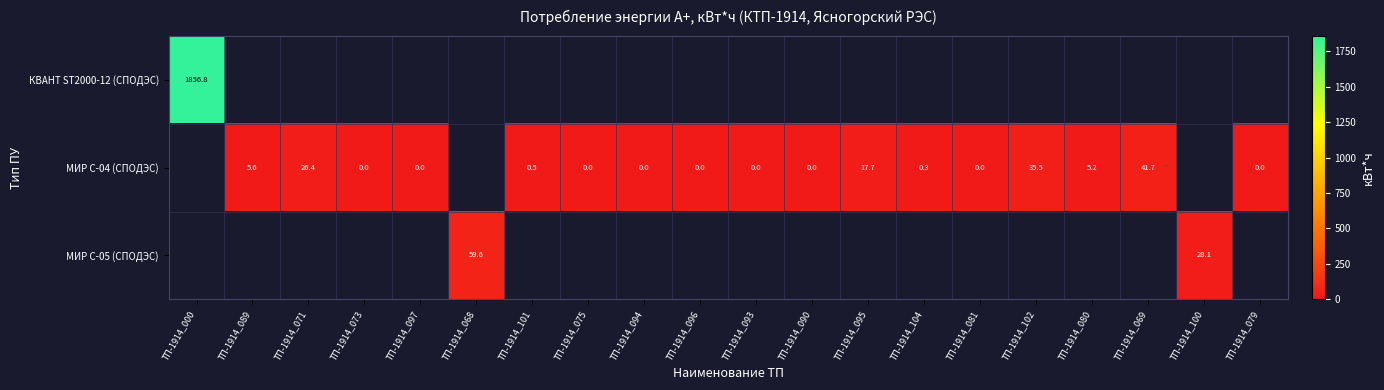

The value of КВАНТ ST2000-12 (СПОДЭС) at ТП-1914_000 is 3170.2. True or false?

False